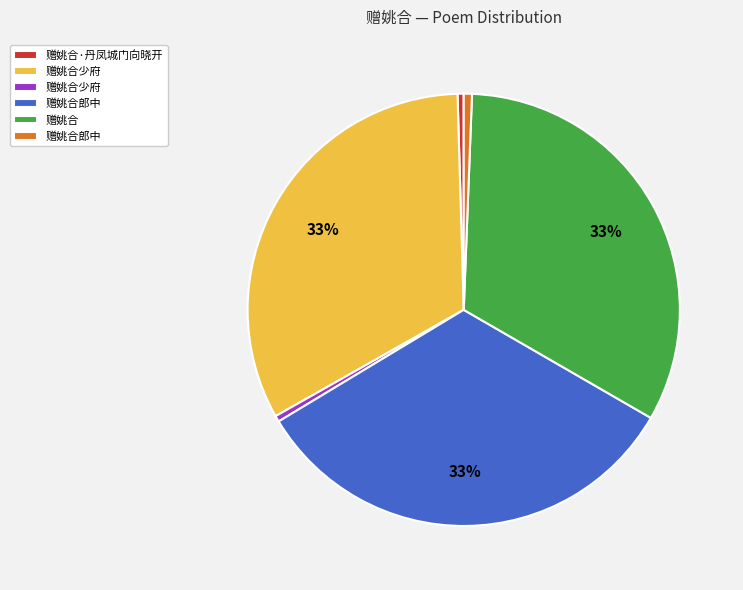

To the nearest percent, what is the difference between the largest and smallest slice percentages?

33%